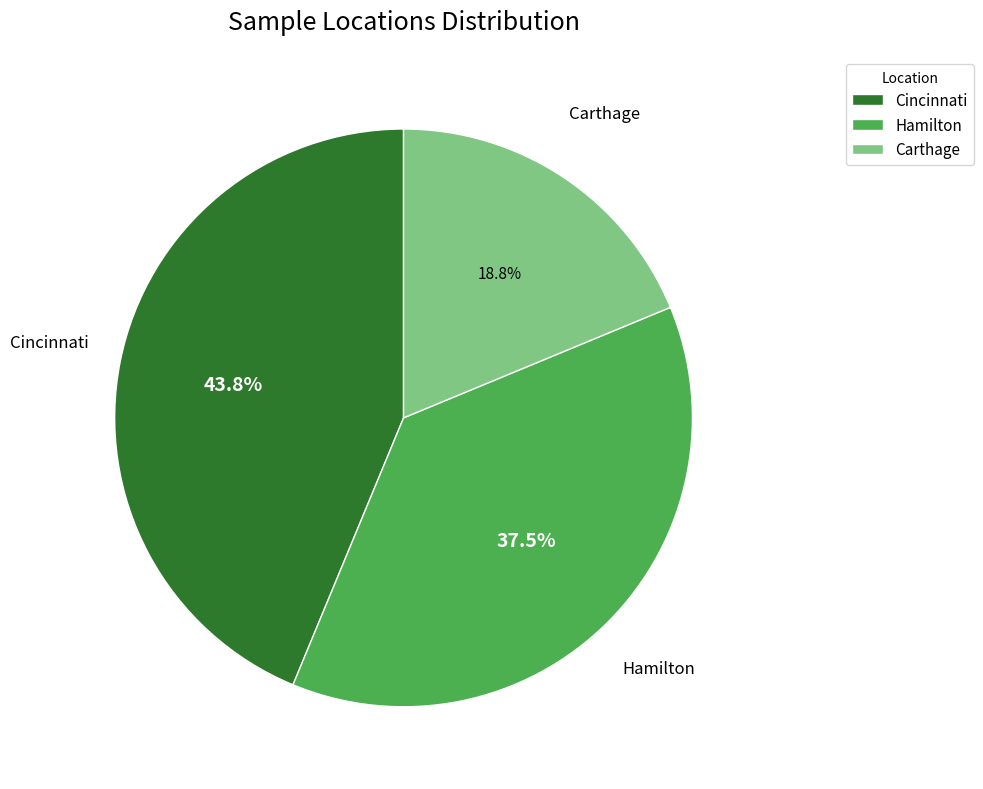

True or false: Carthage accounts for 19% of the total.

True